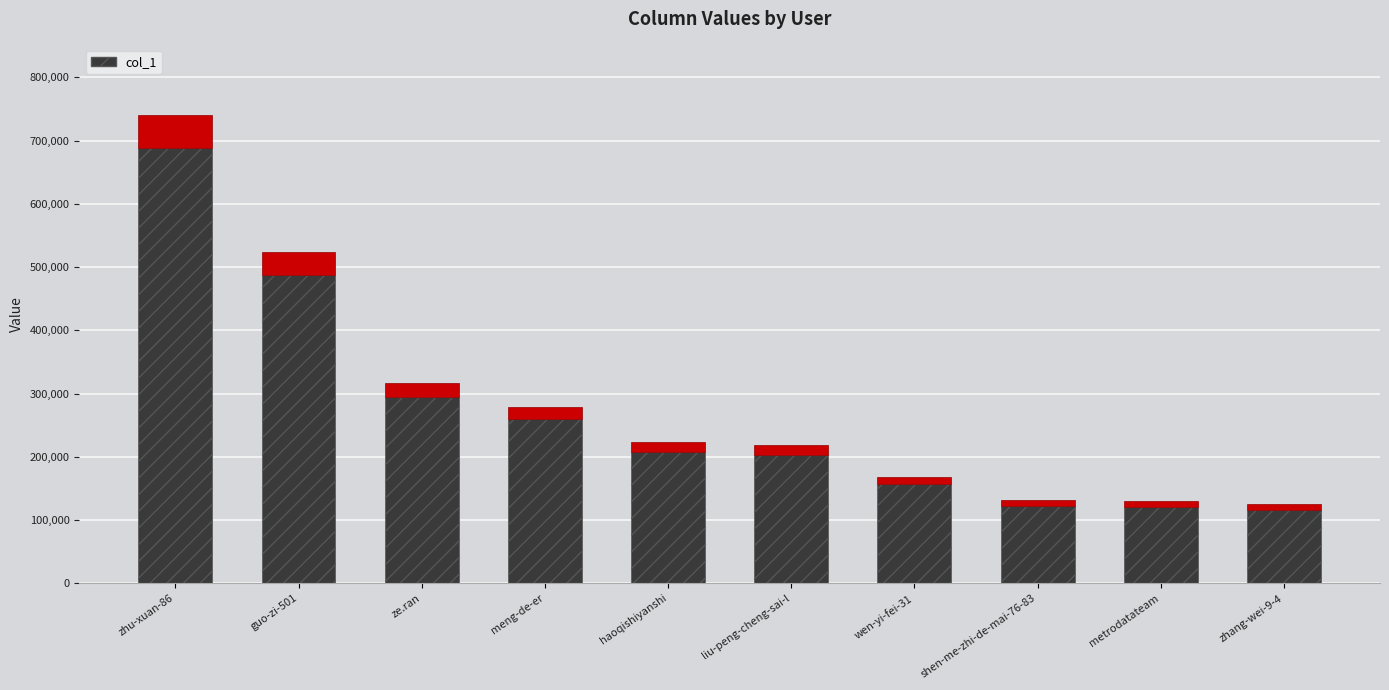

Approximately how many times larger is the value at metrodatateam compared to haoqishiyanshi?

0.6